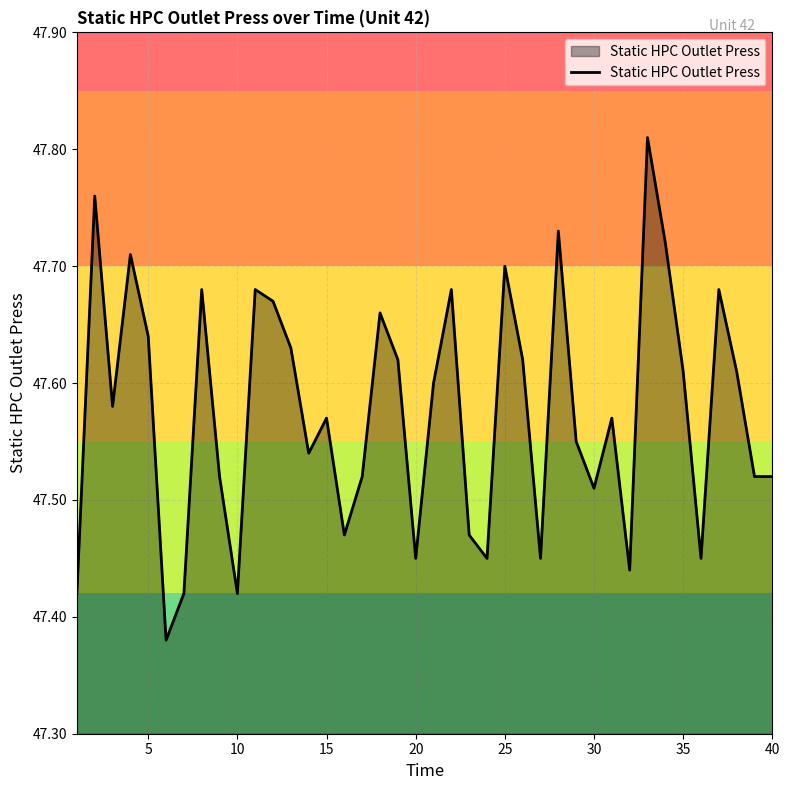

Does the chart display data point markers on the line(s)?

No